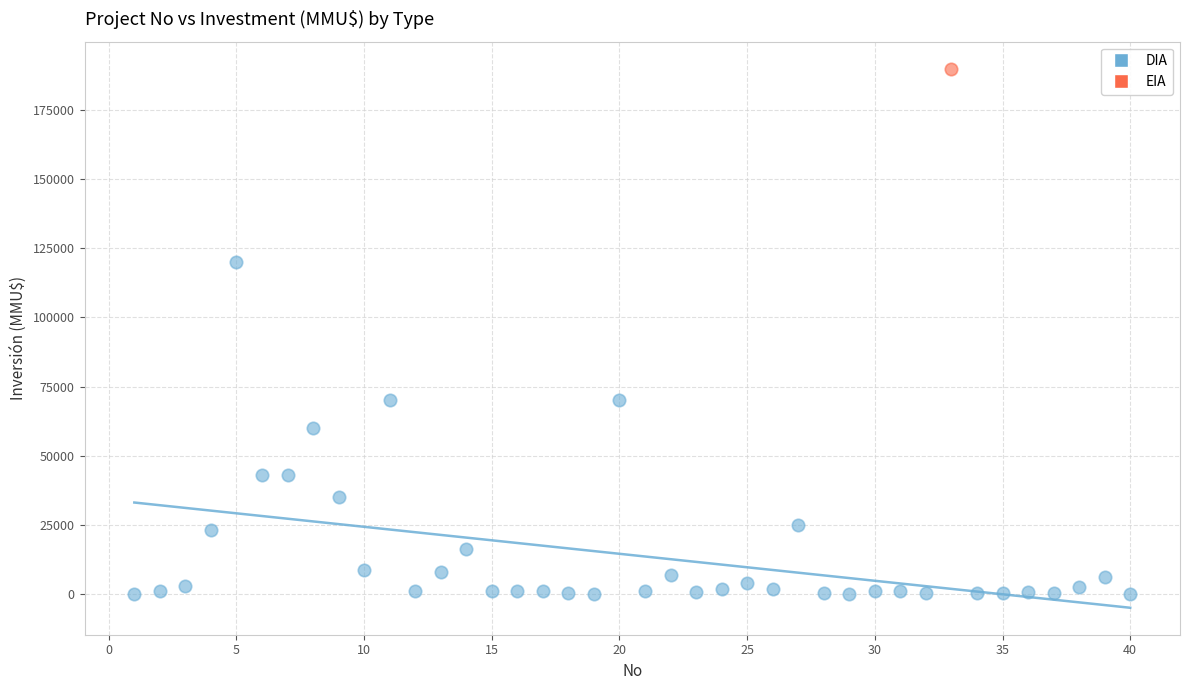

What are all the series names shown in the legend?

DIA, EIA